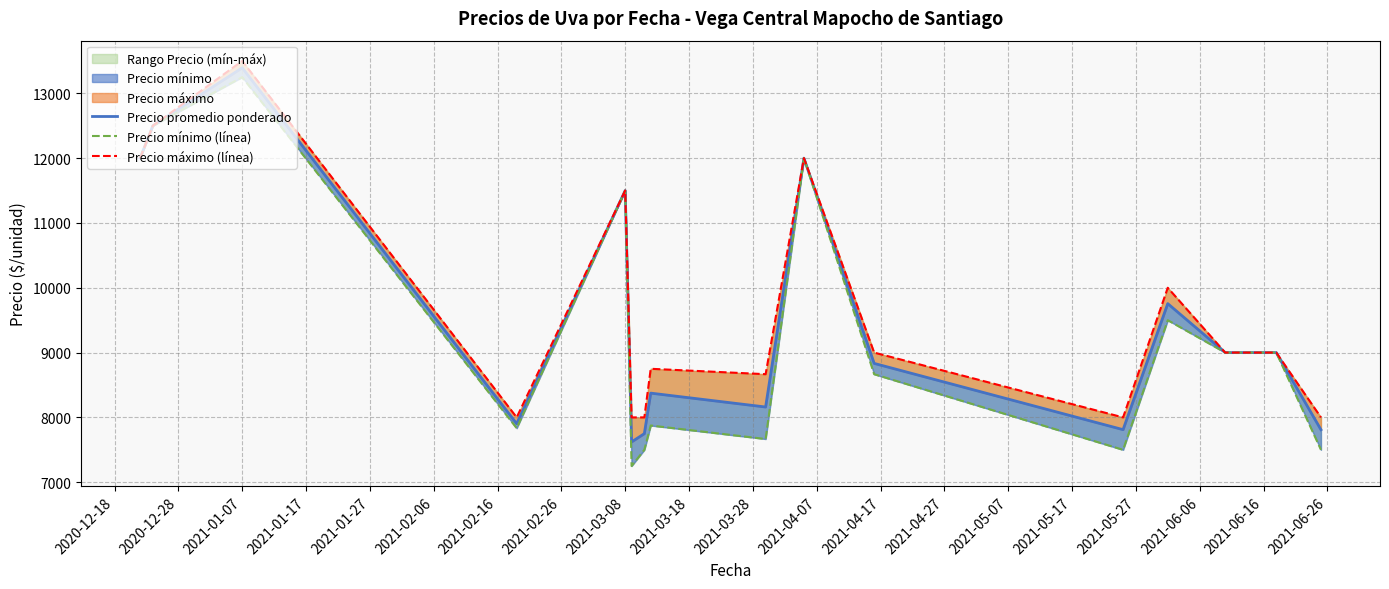

True or false: Precio mínimo (línea) has a value of 19888.2 at 2020-12-28.

False